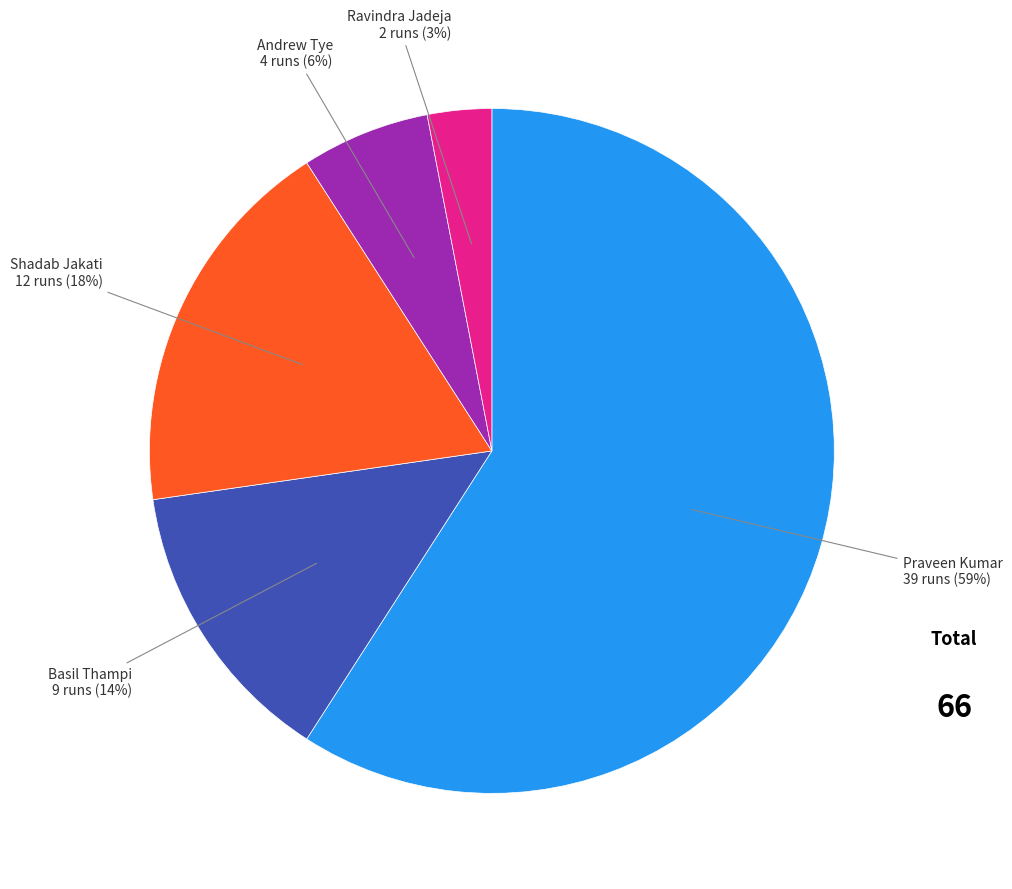

To the nearest percent, what is the combined percentage of Ravindra Jadeja and Andrew Tye?

9%